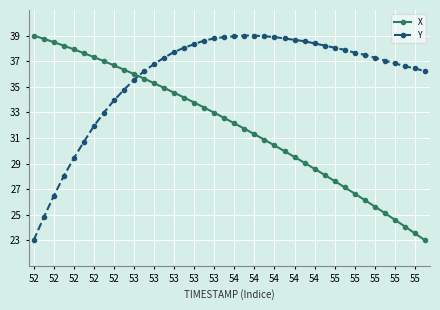

List the series in order of their overall mean, lowest first.

X, Y